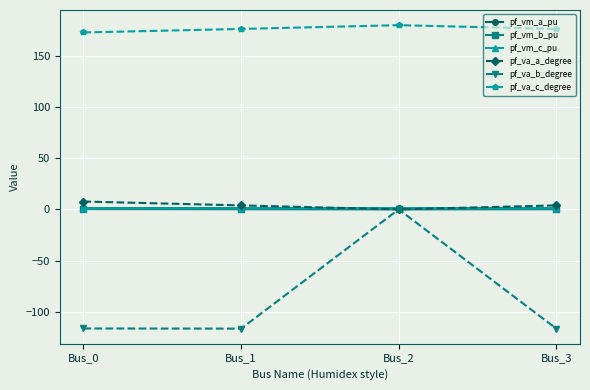

True or false: pf_va_a_degree and pf_va_c_degree intersect in this chart.

False